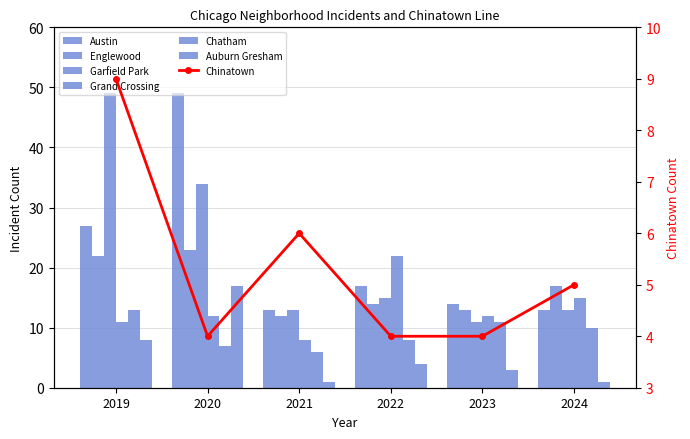

Between 2023 and 2021, which is larger?

2023